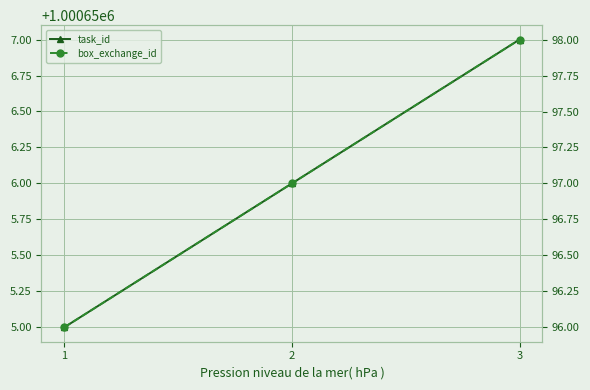

At which category is the sum across all series the highest?

3